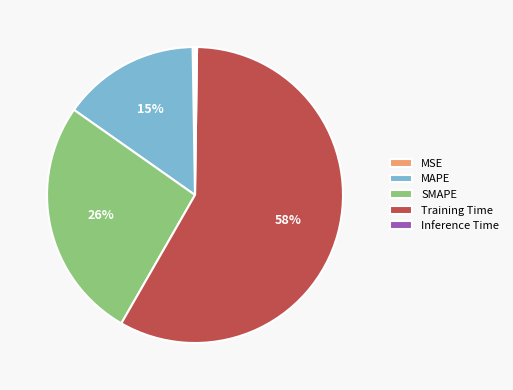

What is the largest slice in the pie chart?

Training Time